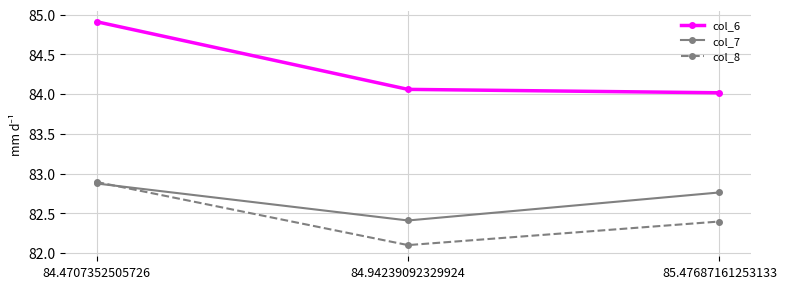

Which label corresponds to the smallest value in the chart?

84.94239092329924